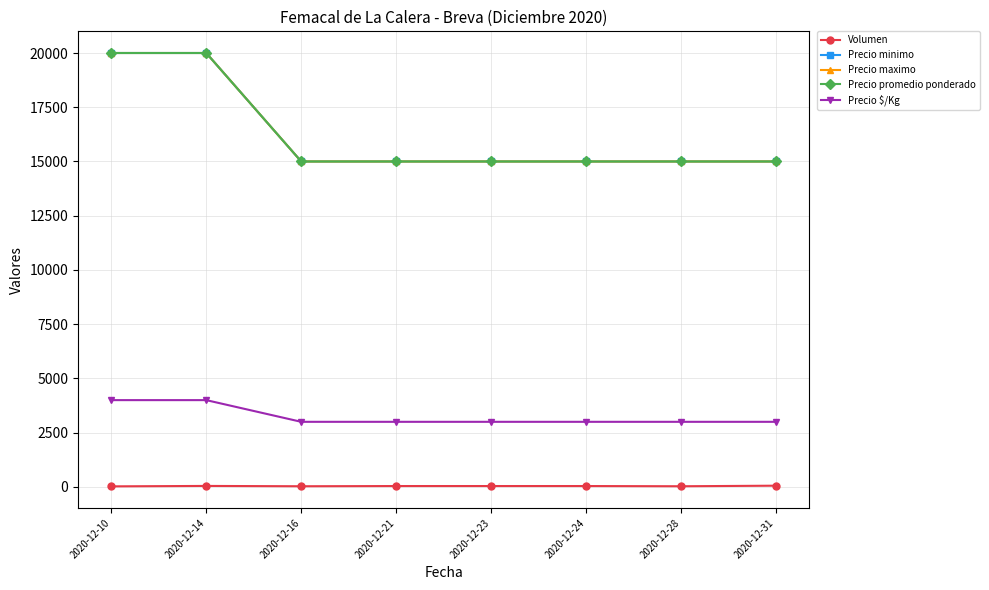

What is the sum of the Precio $/Kg values at 2020-12-24 and 2020-12-28?

6000